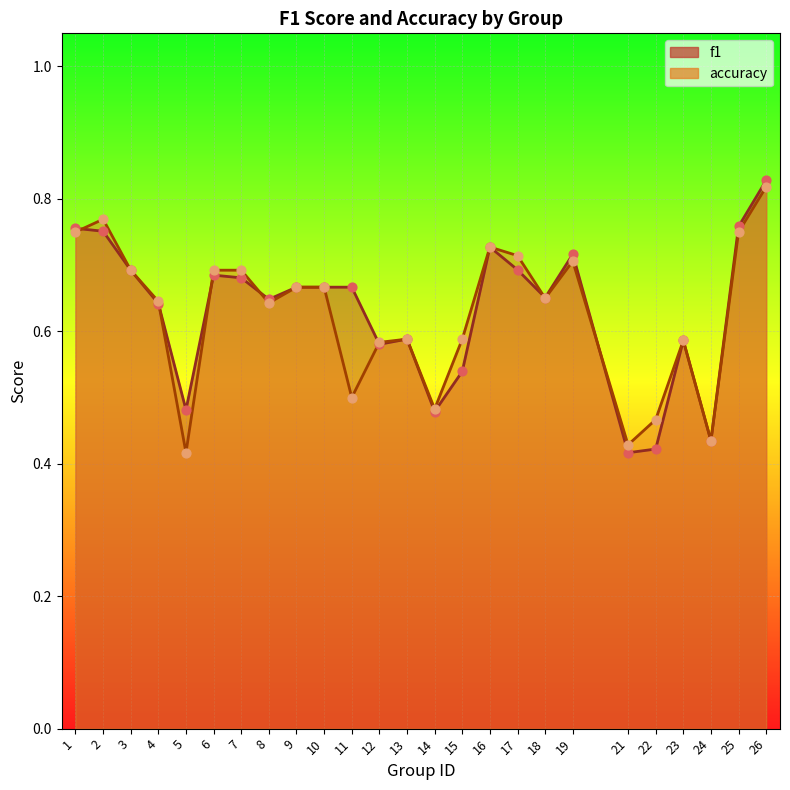

What are all the series names shown in the legend?

f1, accuracy